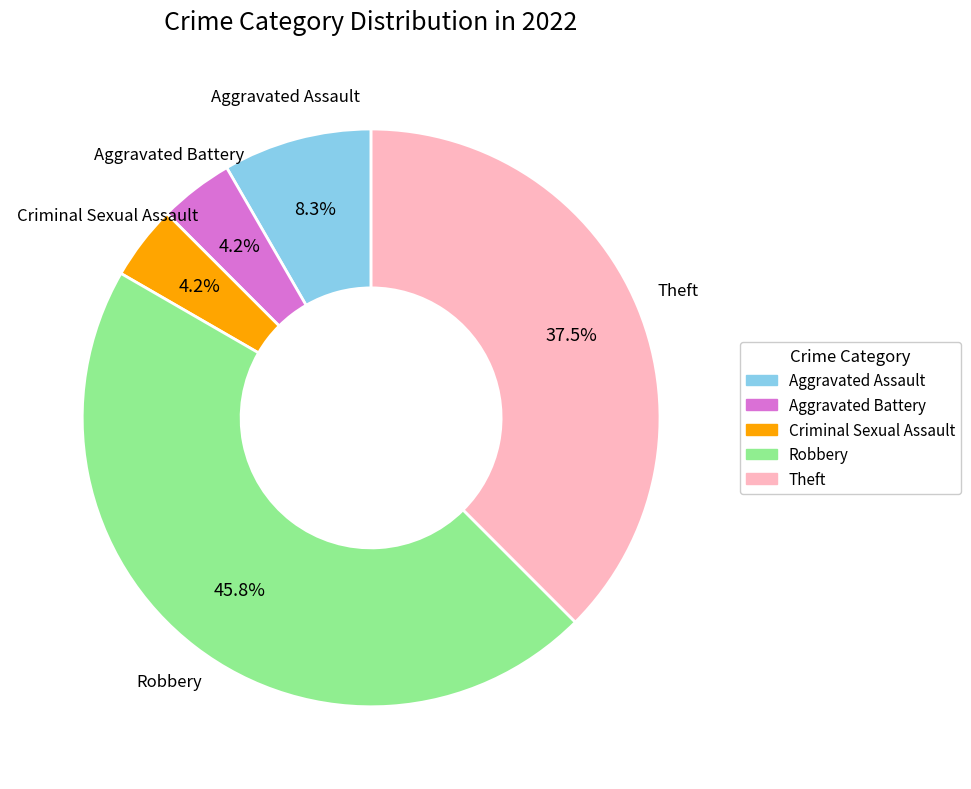

What percentage is NOT represented by Robbery?

54.2%